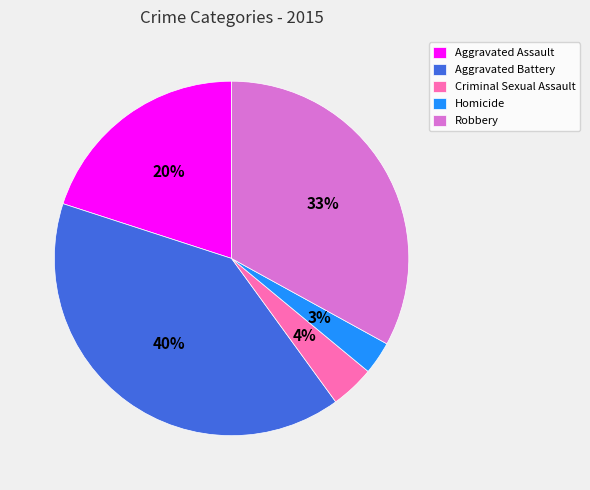

To the nearest percent, what percentage of the pie is Criminal Sexual Assault?

4%